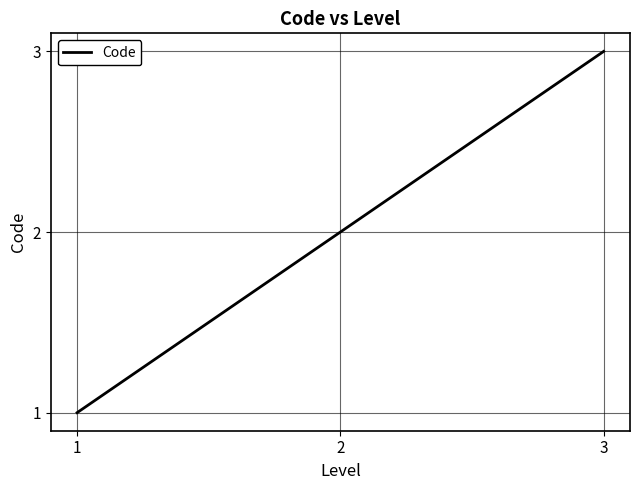

Is this an area chart (filled region under the line)?

No